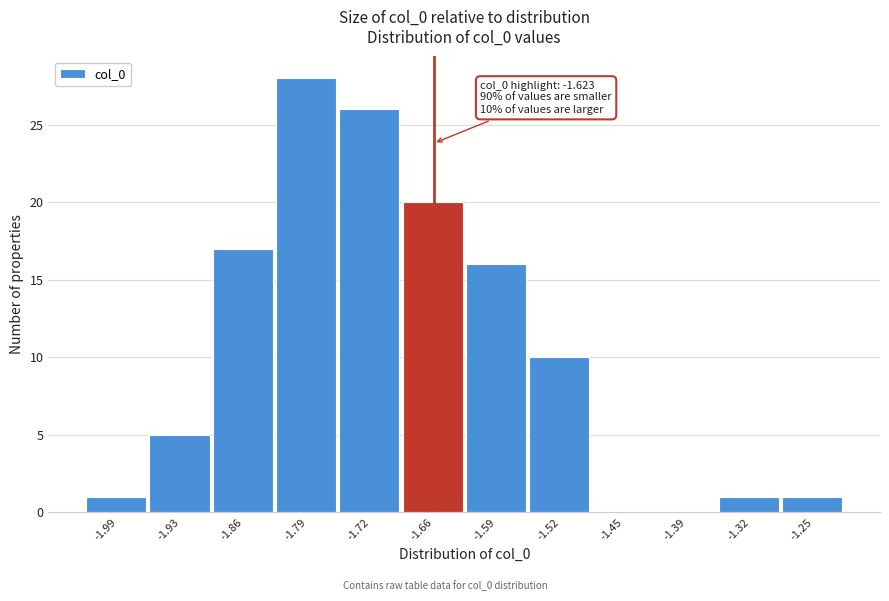

Reading right to left, extract all data points from this chart.

-1.25=1	-1.32=1	-1.39=0	-1.45=0	-1.52=10	-1.59=16	-1.66=20	-1.72=26	-1.79=28	-1.86=17	-1.93=5	-1.99=1